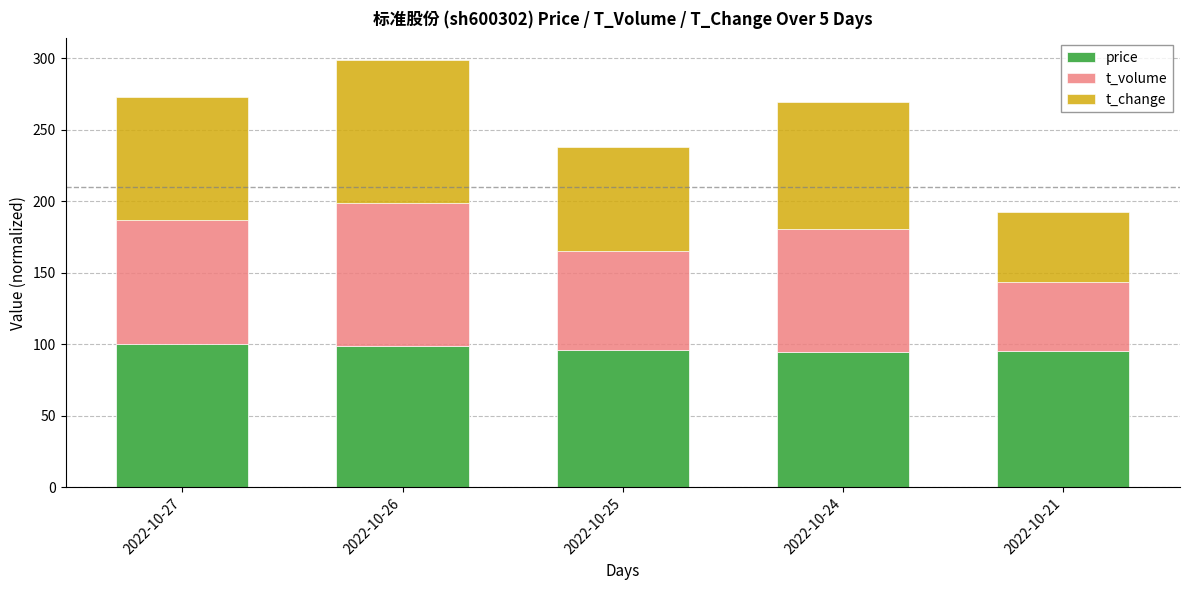

What is the value of the price bar at the 2nd from the left?

99.0